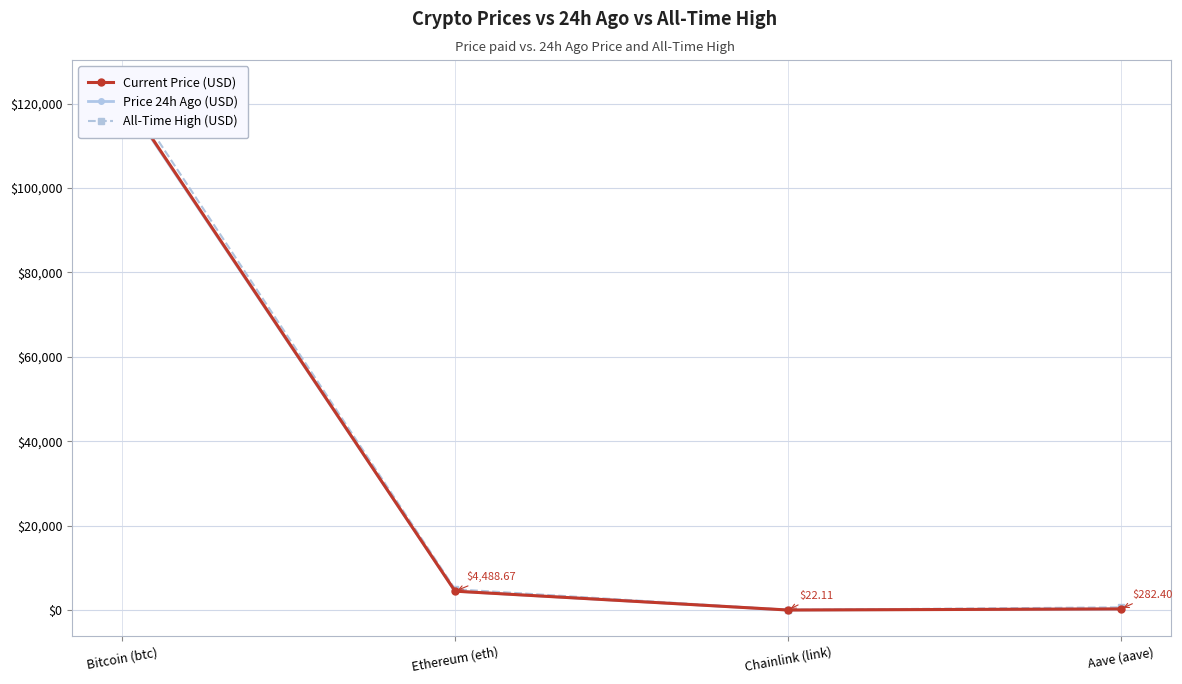

At which label is All-Time High (USD) closest to 62090?

Ethereum (eth)